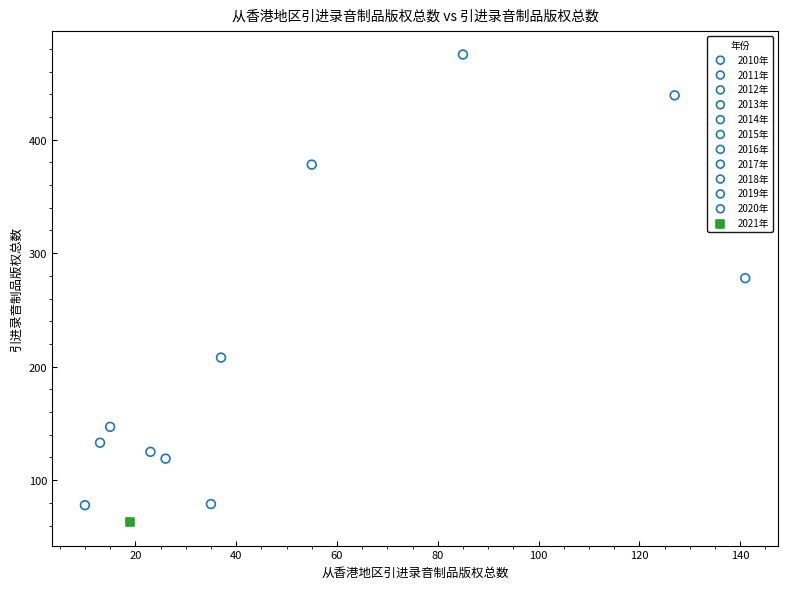

Which series contains the highest Y value?

2012年